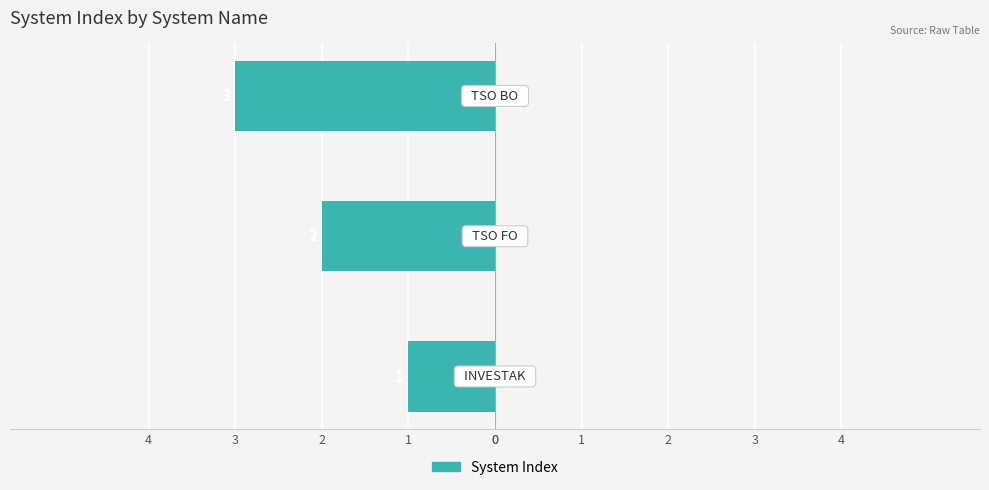

Are the bars horizontal?

Yes